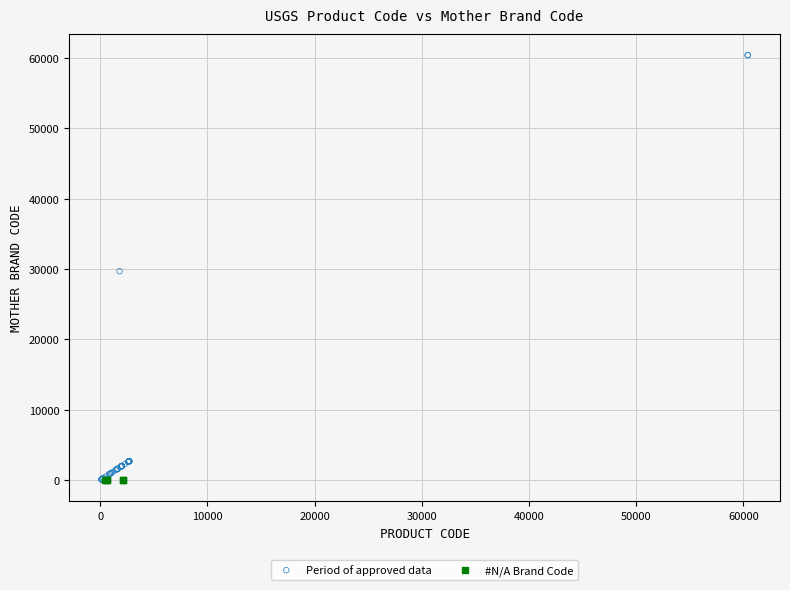

Which series contains the highest Y value?

Period of approved data